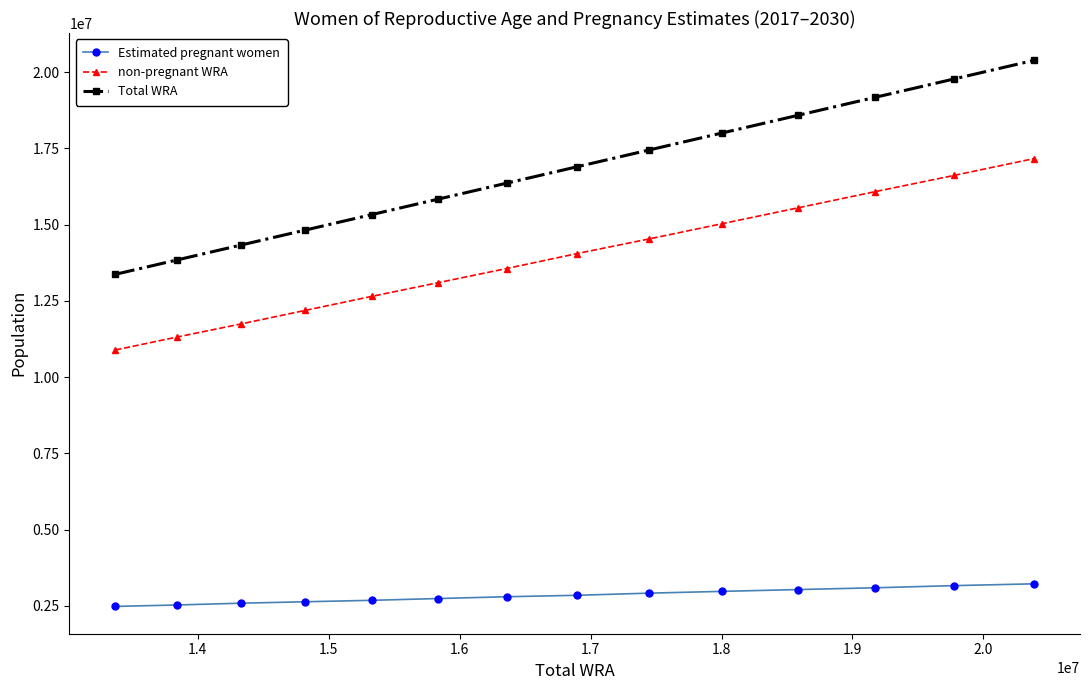

Which series has the widest spread of values?

Total WRA